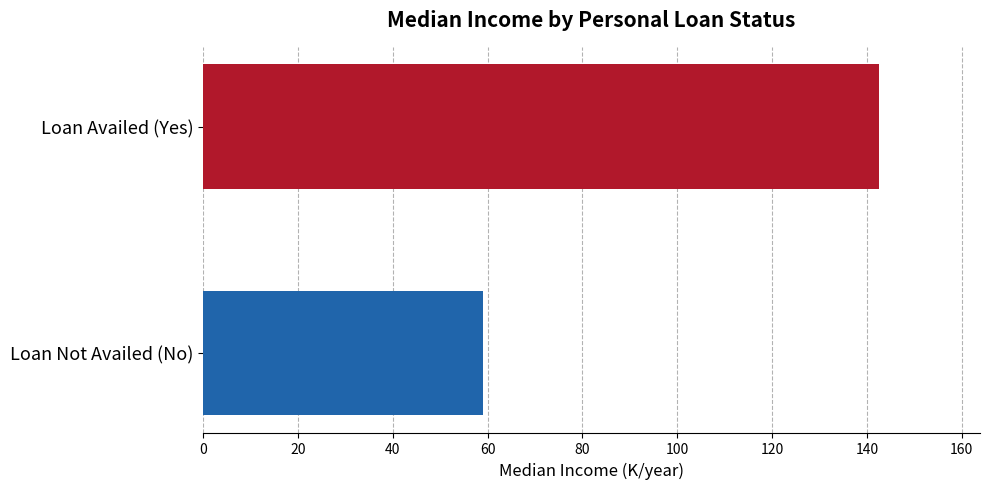

True or false: the data shows 59.0 at Loan Not Availed (No).

True